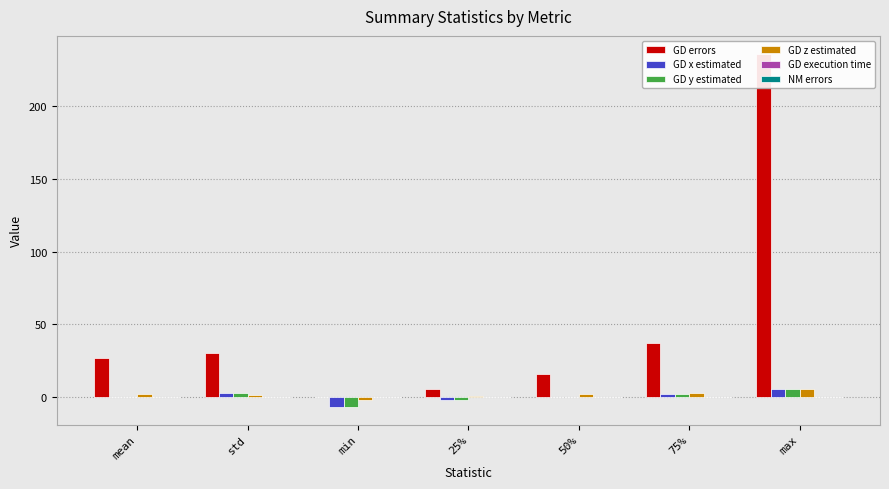

At which category is the sum across all series the highest?

max